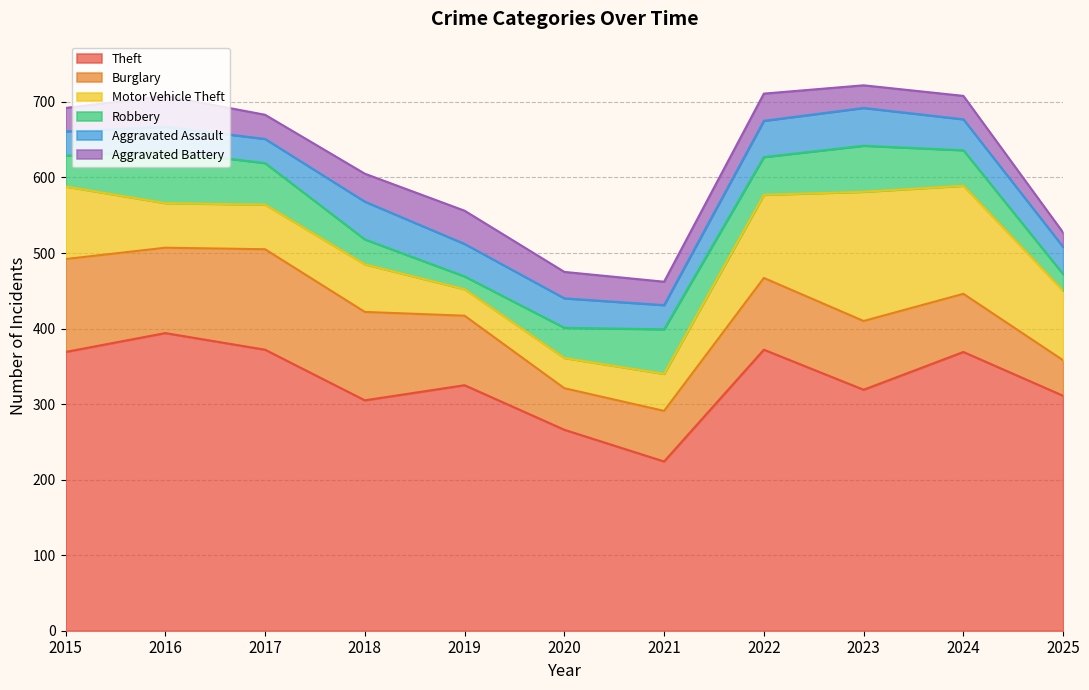

What are all the series names shown in the legend?

Theft, Burglary, Motor Vehicle Theft, Robbery, Aggravated Assault, Aggravated Battery